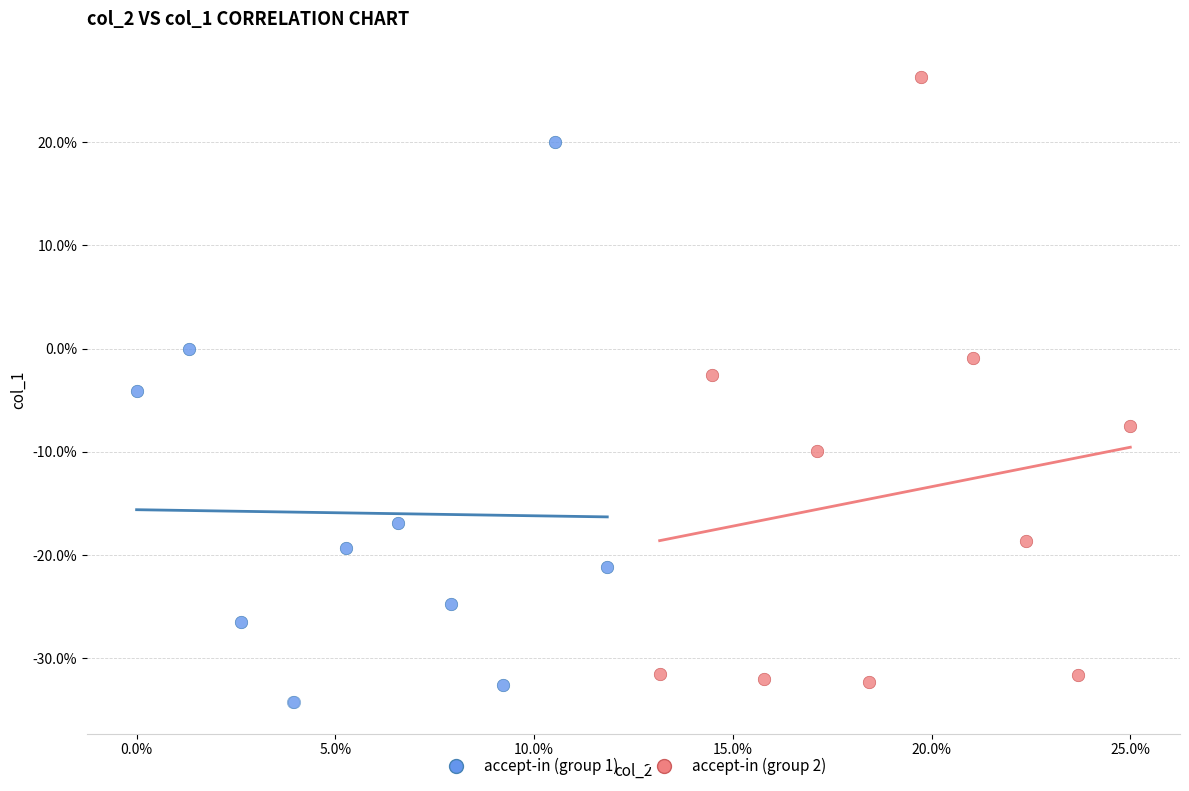

Which series contains the lowest Y value?

accept-in (group 1)